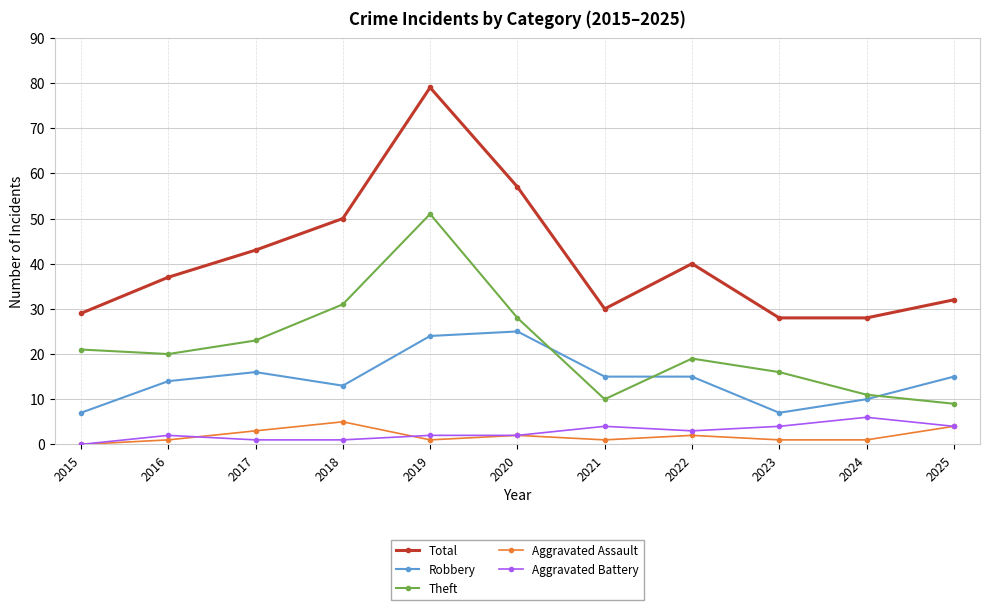

How many data points in Robbery are less than 15?

5